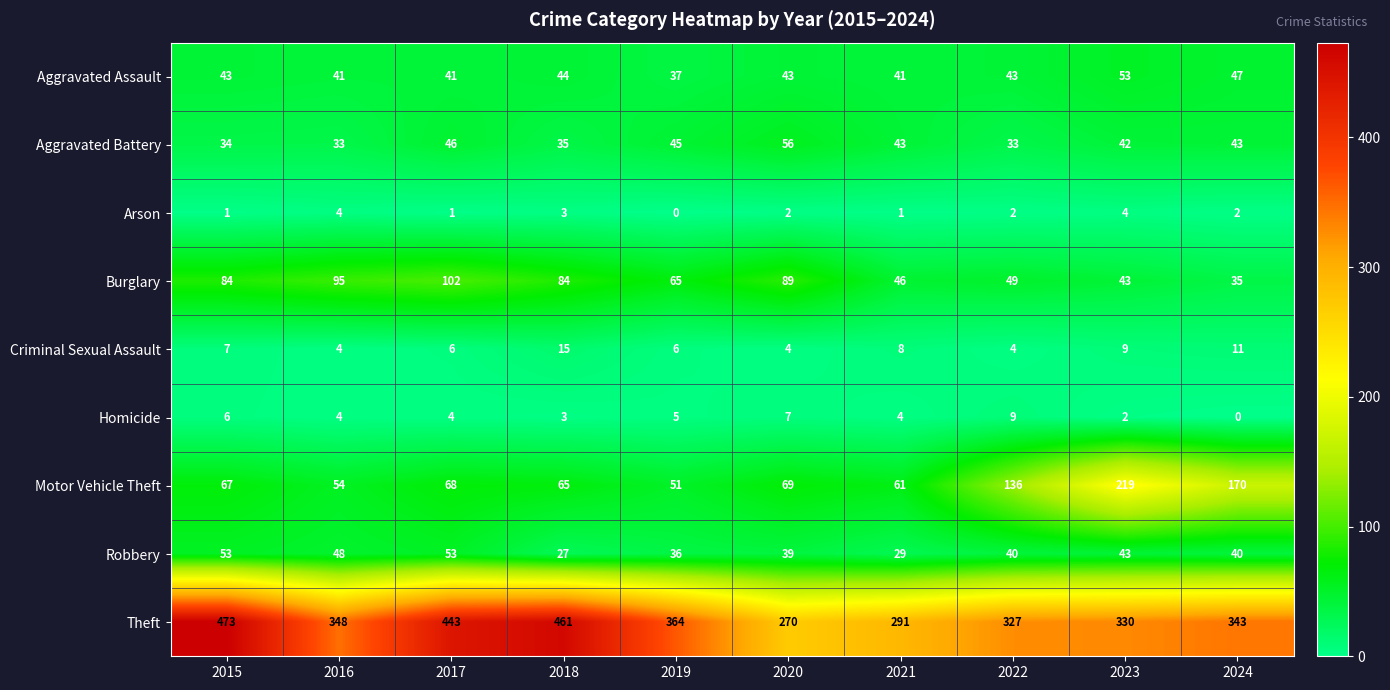

Which series changed the most between 2018 and 2024?

Theft